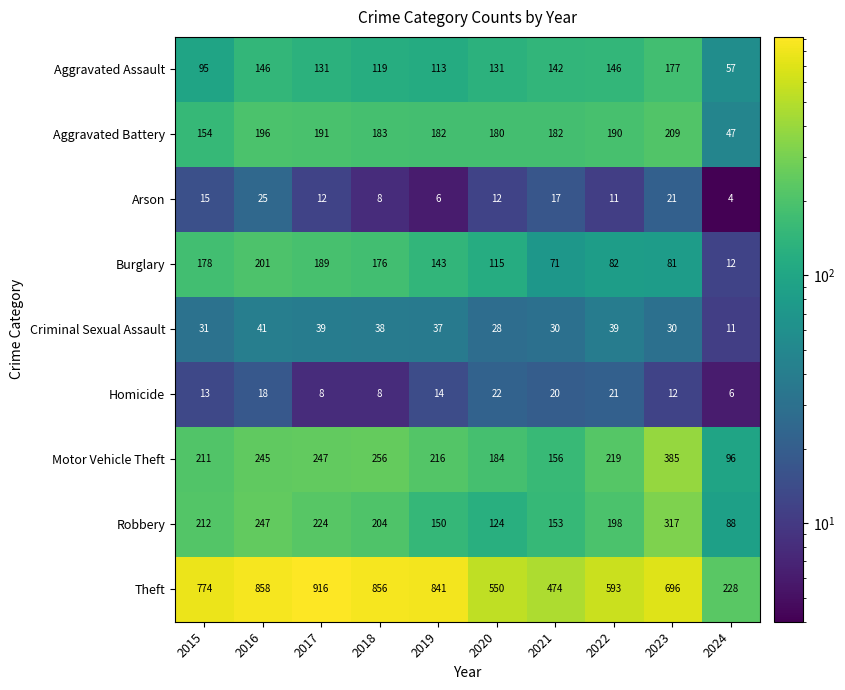

Which series has the largest total across all categories?

Theft